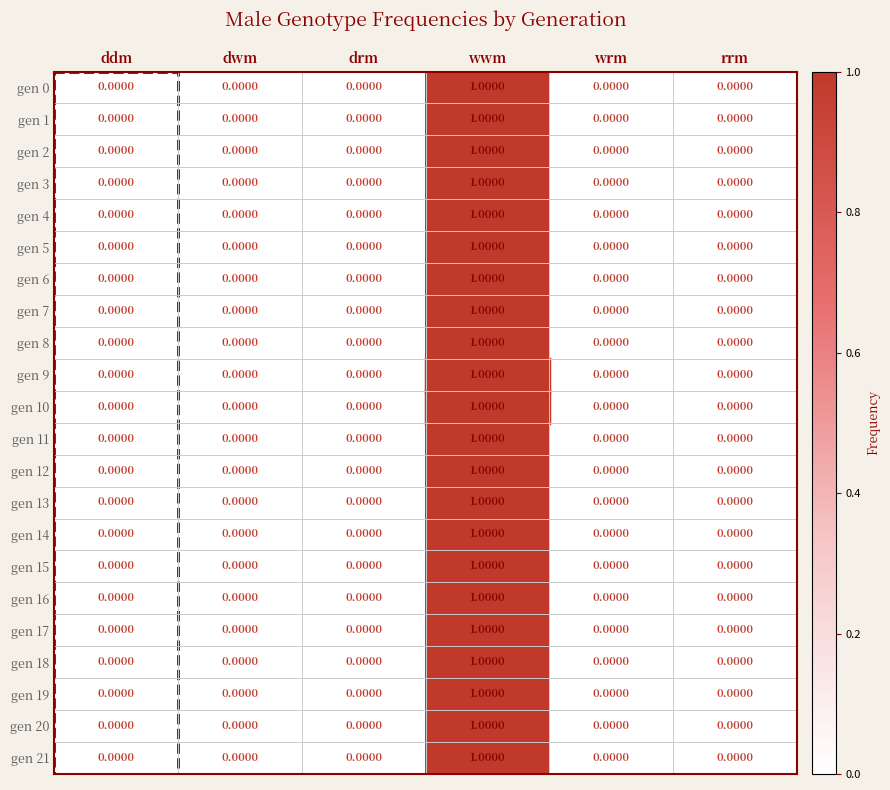

At which category is the sum across all series the highest?

wwm